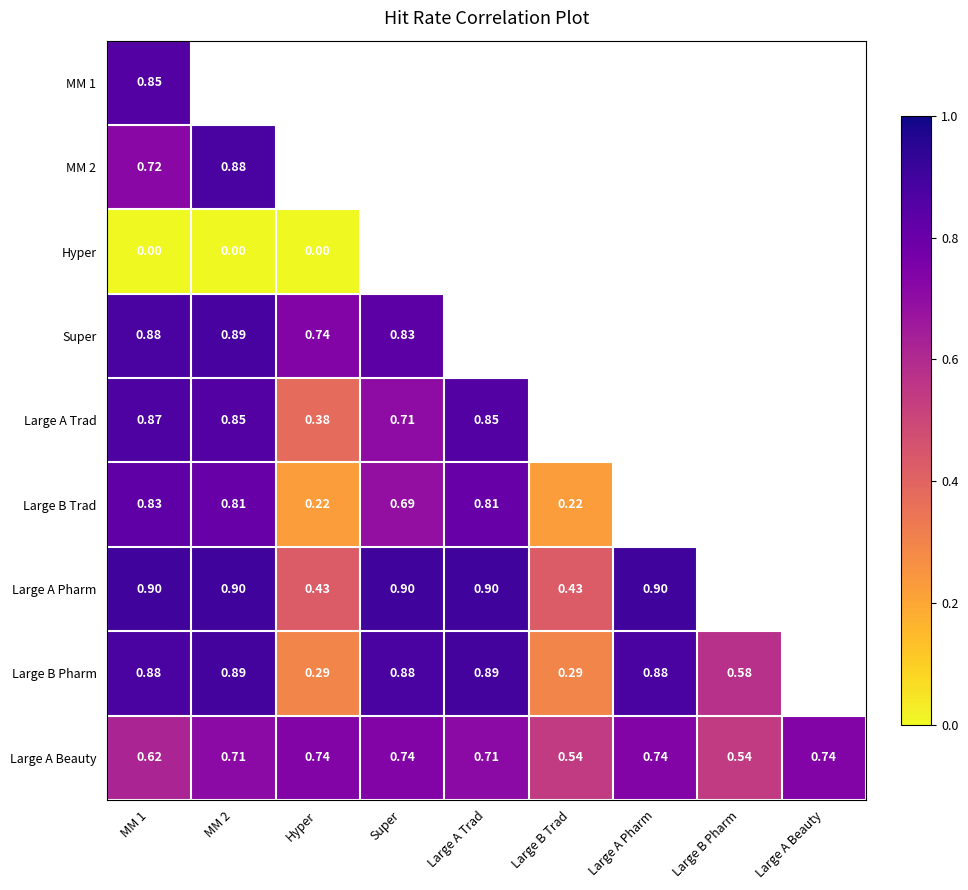

Which has a higher value, Large A Beauty or Super?

Super